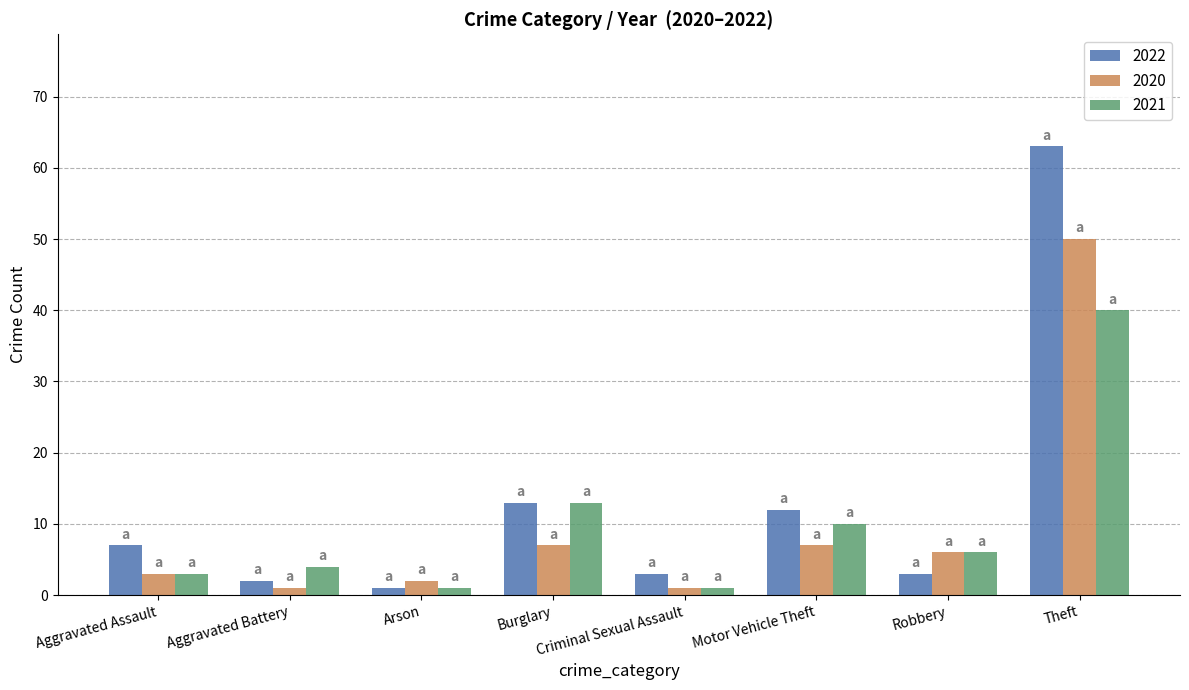

How many categories are shown in the chart?

8